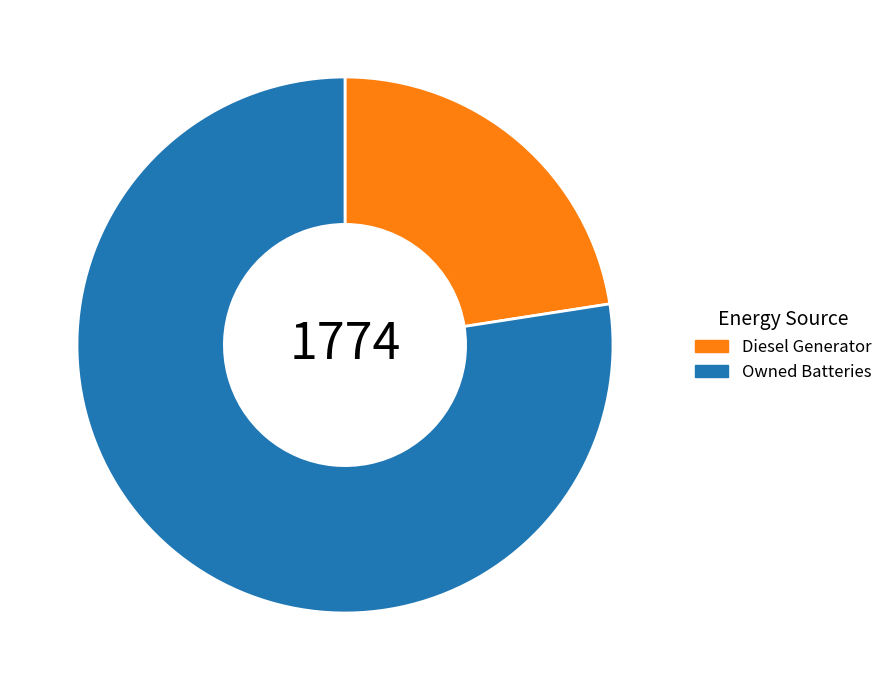

The Owned Batteries slice represents 87% of the pie. True or false?

False